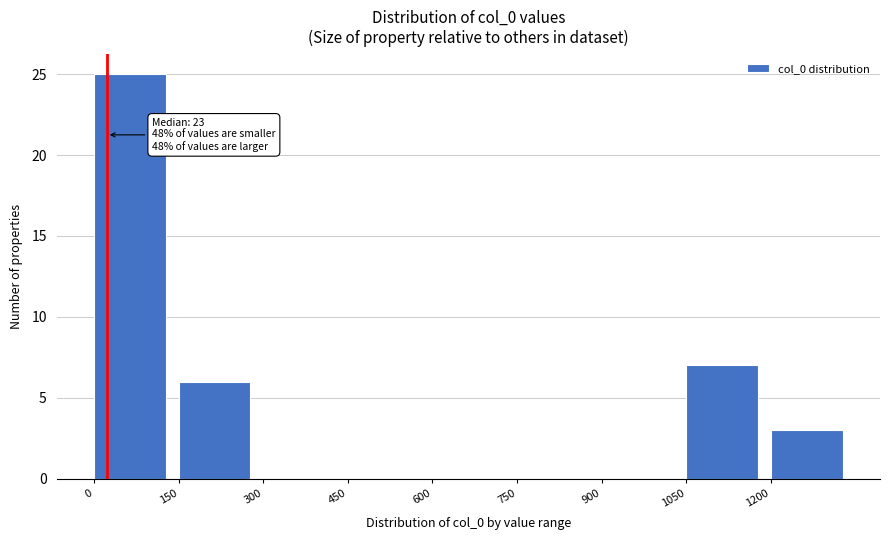

Over which range of the x-axis is the bar tallest?

0 to 150